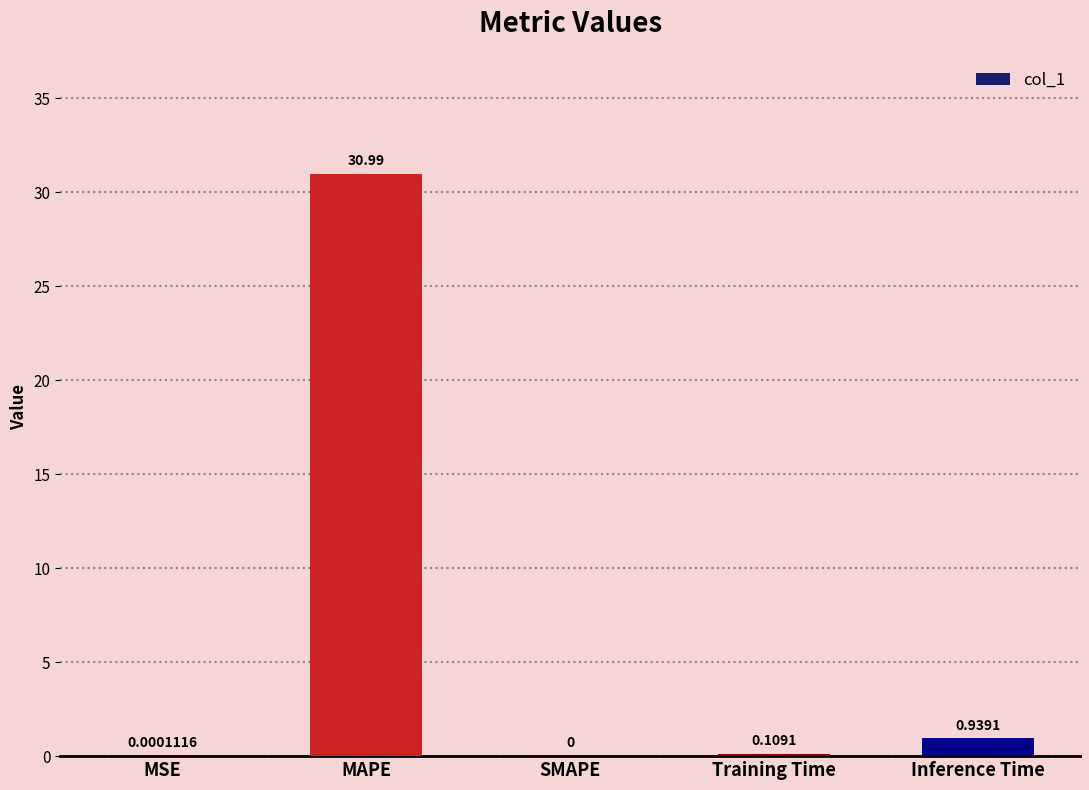

Where is the data nearest to the value 15?

Inference Time